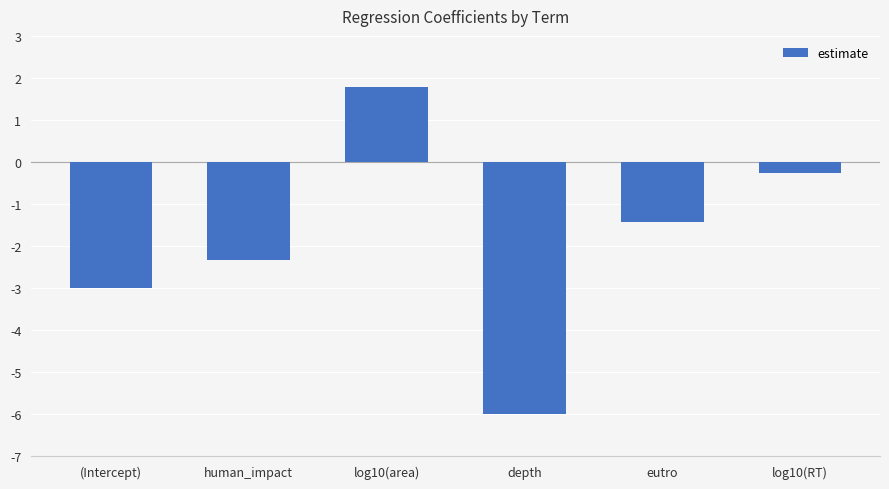

What is the change in value from (Intercept) to depth?

-3.0